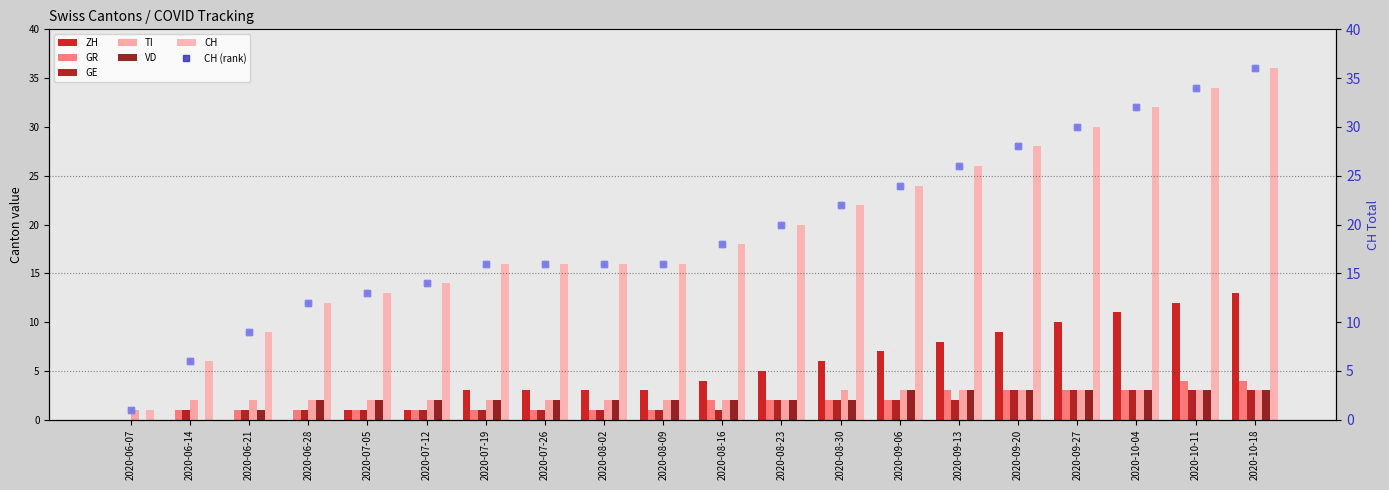

What is the difference between the maximum and minimum values in the ZH series?

13